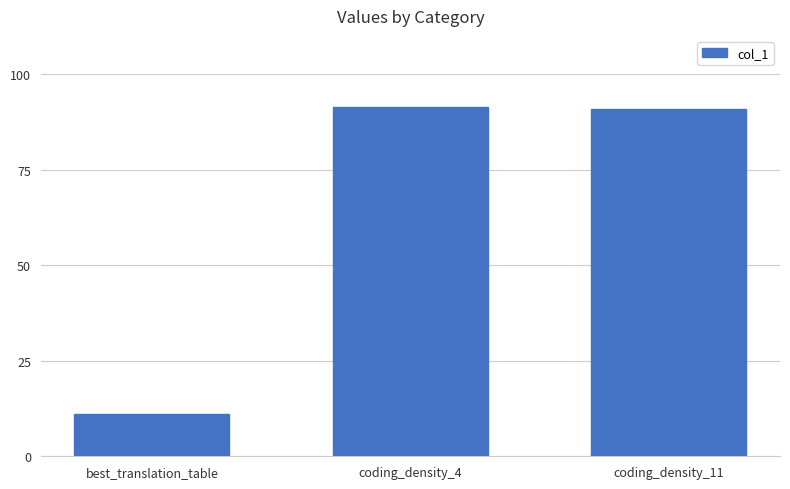

The value at coding_density_4 is 91.3. True or false?

True